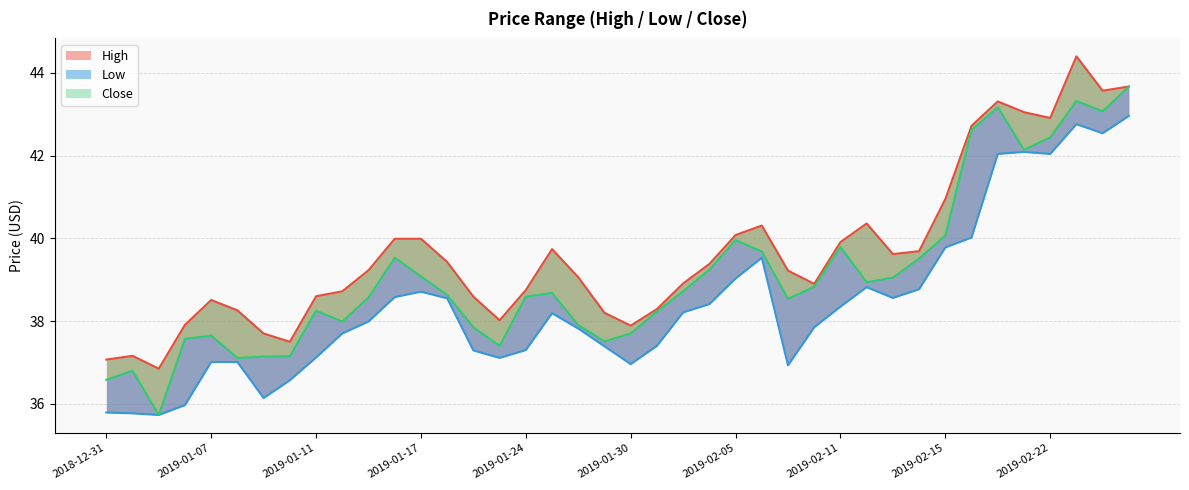

In High, how many points are lower than both neighbors (excluding endpoints)?

8